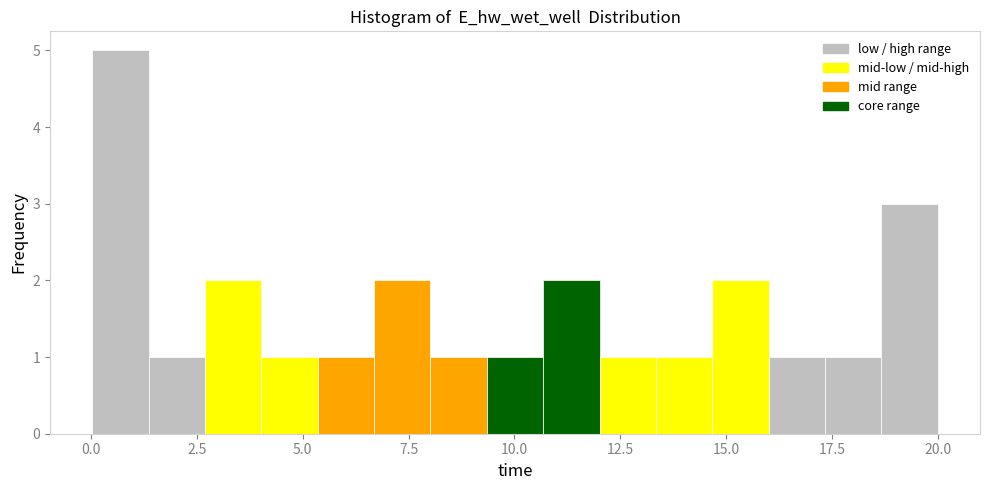

Around what value on the x-axis is the tallest bar? Give the approximate position of its centre, as read against the axis.

0.5